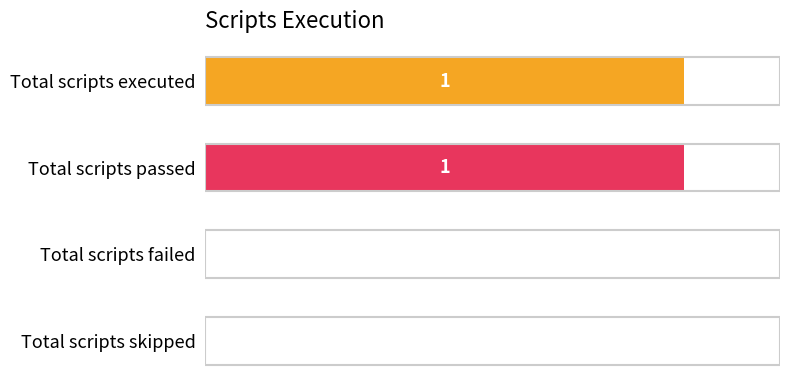

How many positive values are there?

2